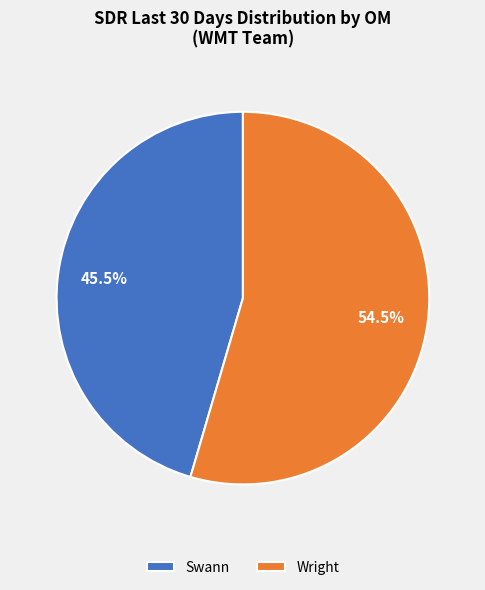

Which category accounts for the majority?

Wright